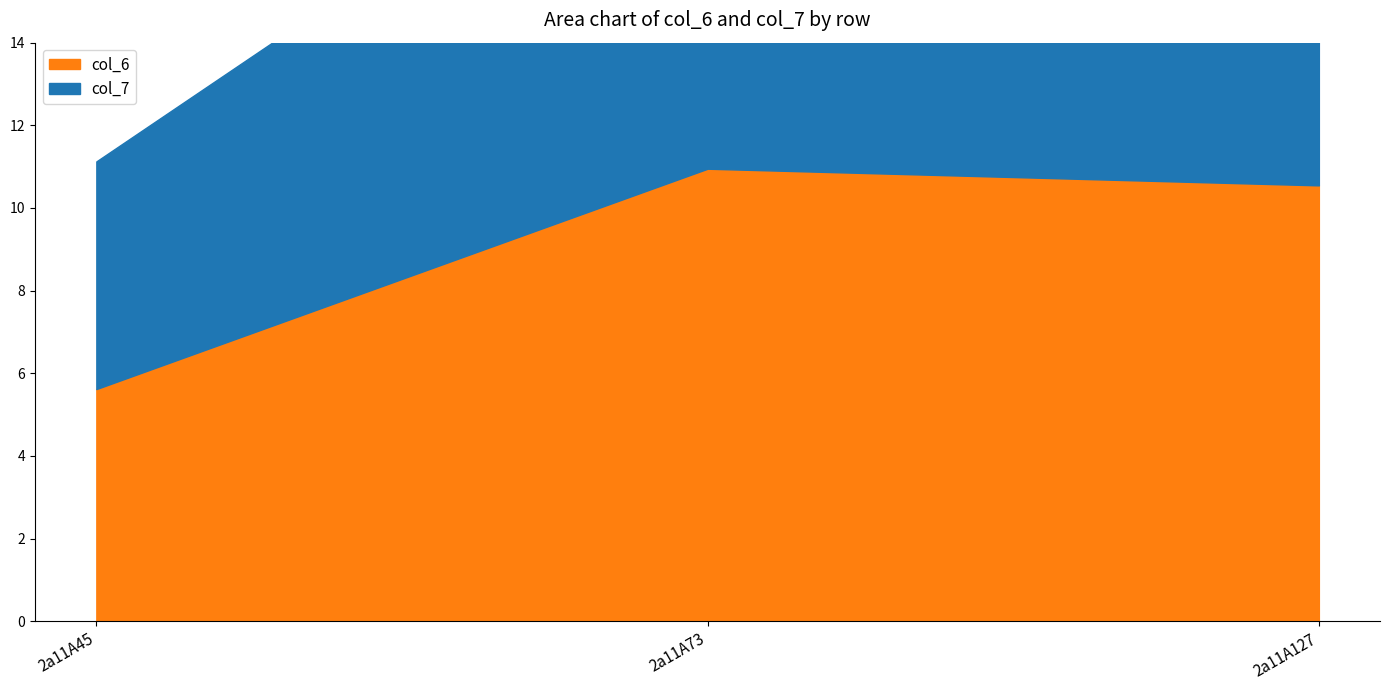

How many categories are shown in the chart?

3